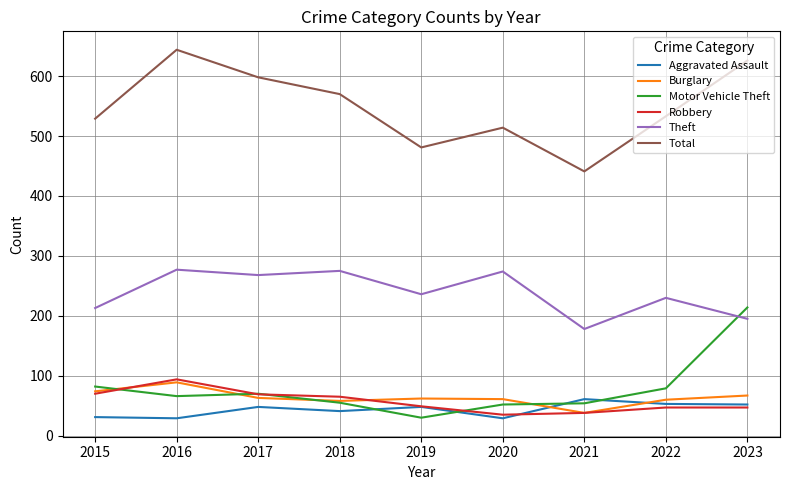

What is the sum of all Aggravated Assault values?

392